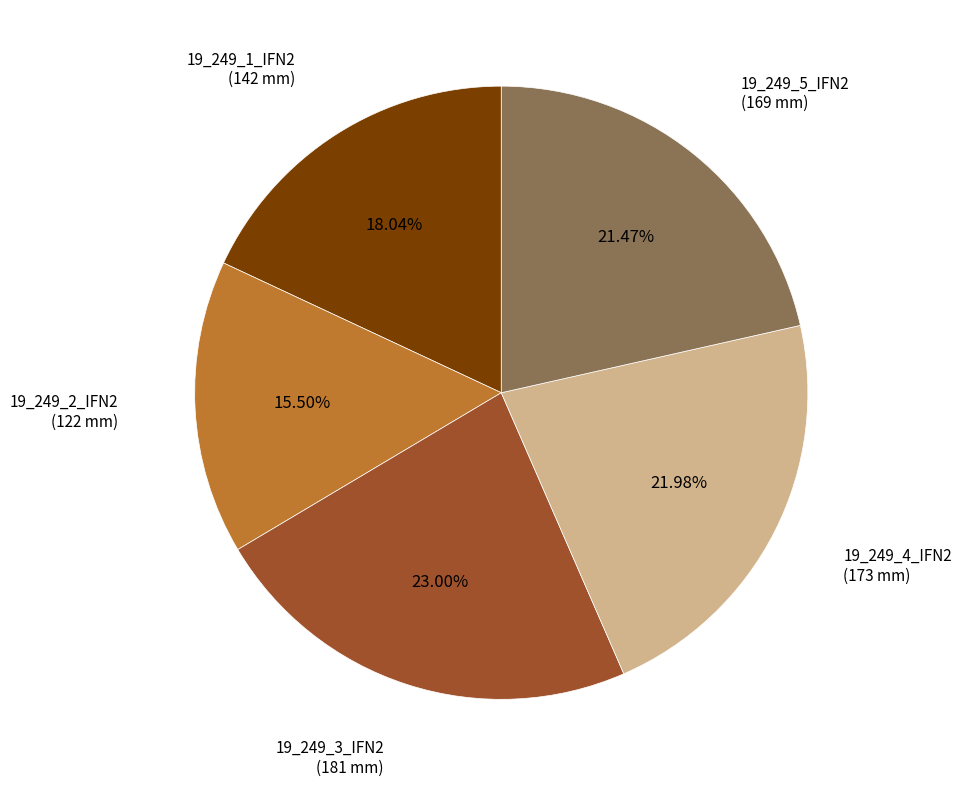

Is there a majority slice in this chart?

No